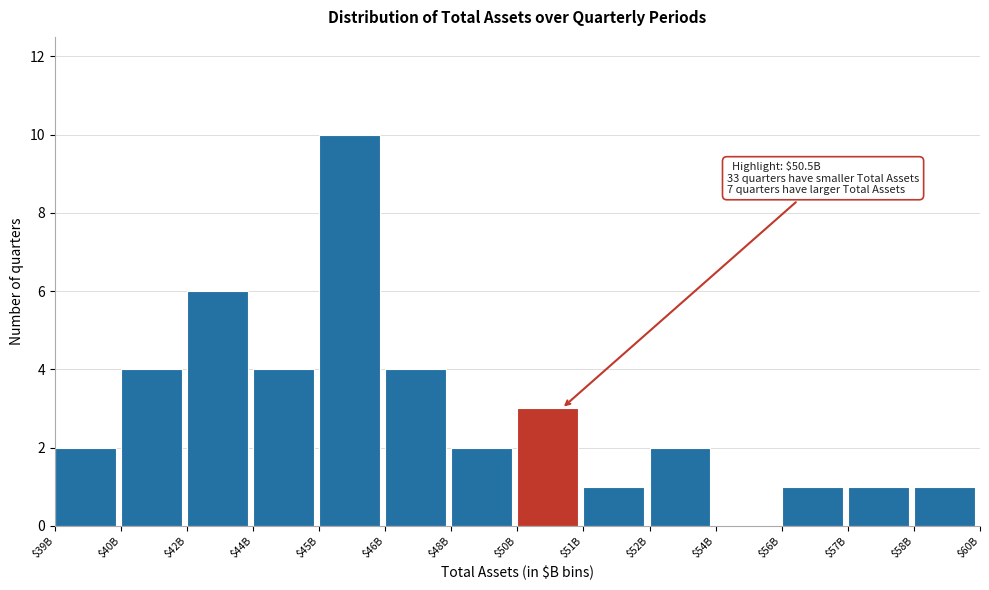

True or false: the data shows 1 at $51B.

True